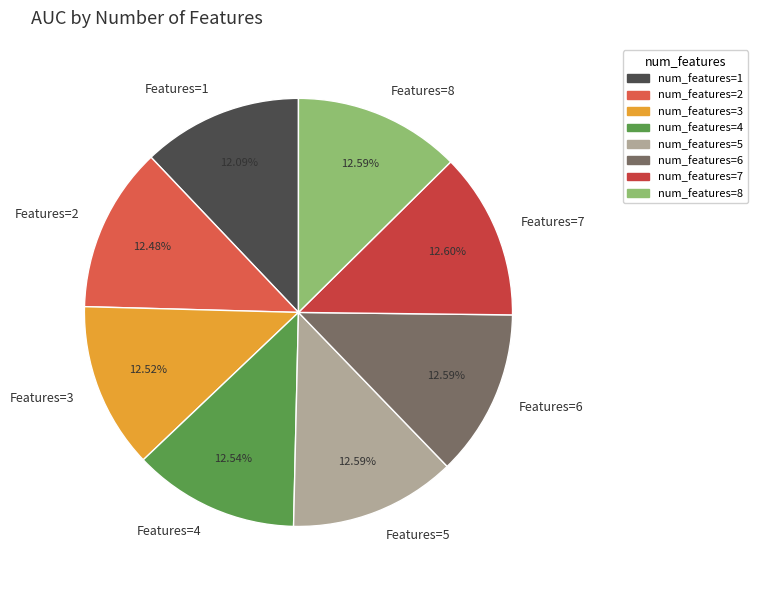

Does Features=1 represent more than half of the total?

No